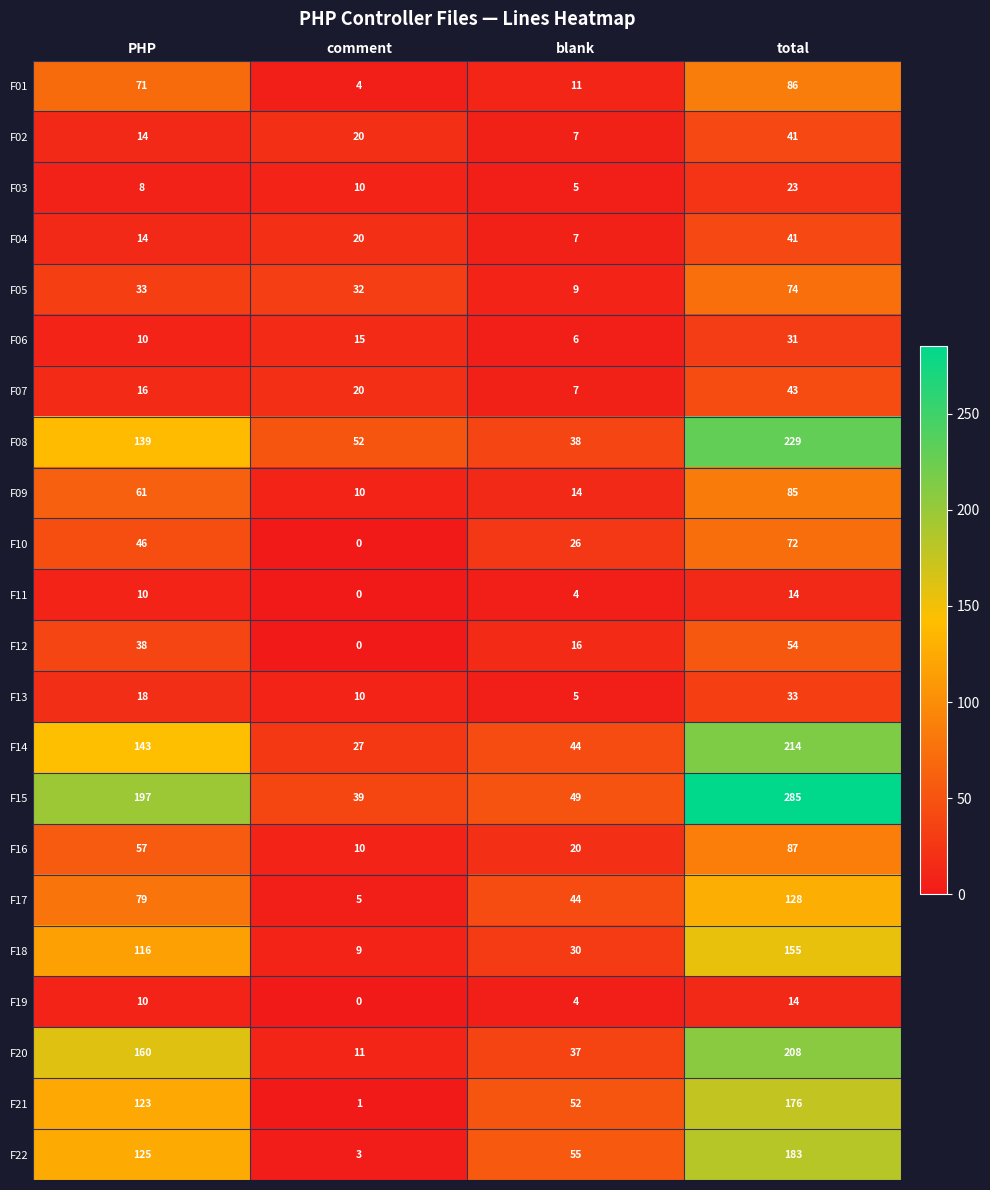

What is the spread (max minus min) of values at PHP?

189